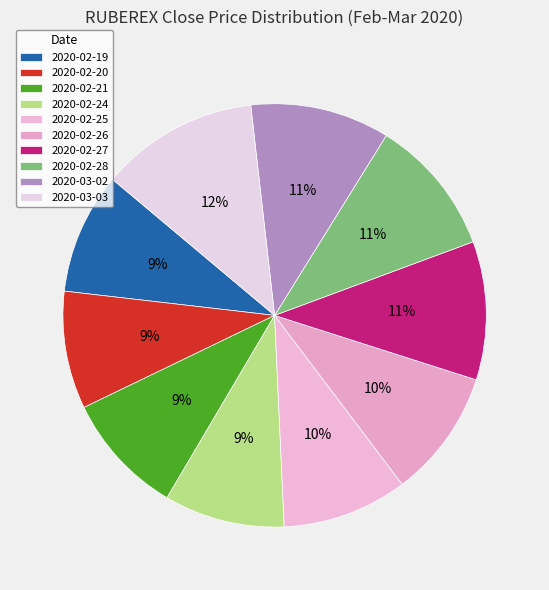

How many slices are in this pie chart?

10